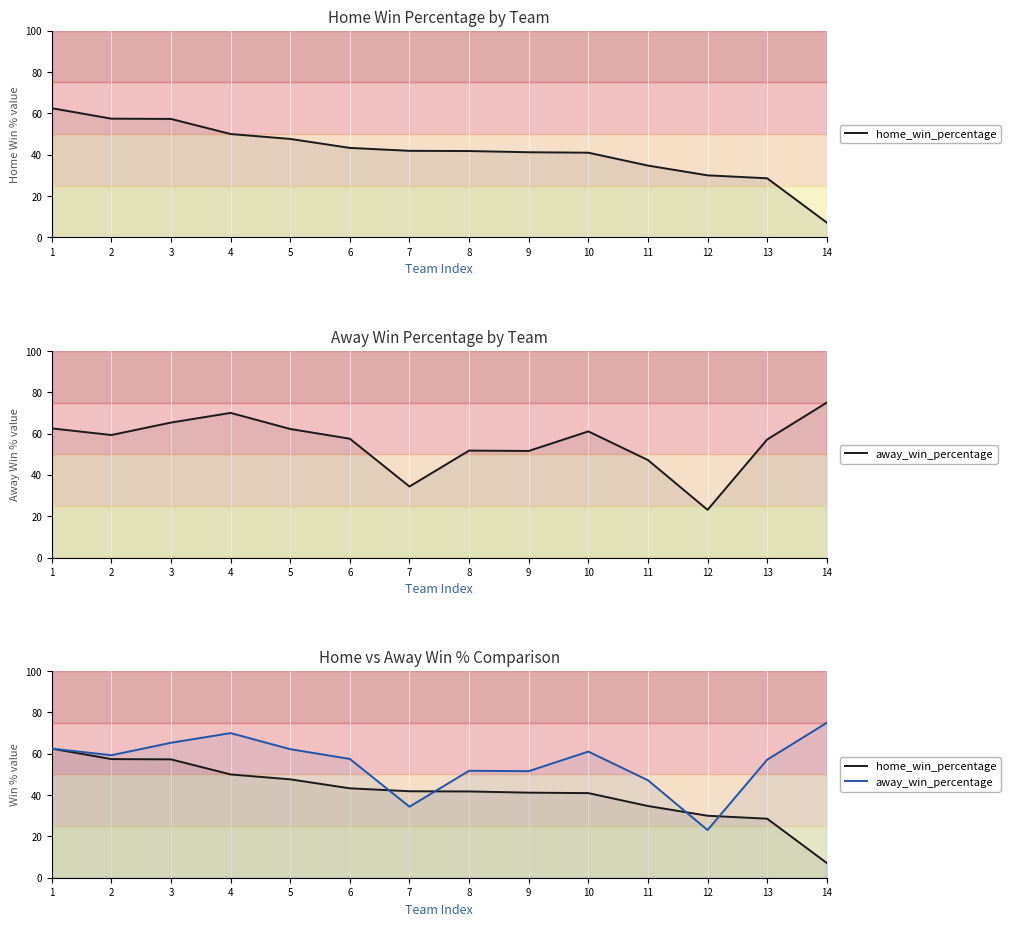

How many lines are shown in the chart?

2